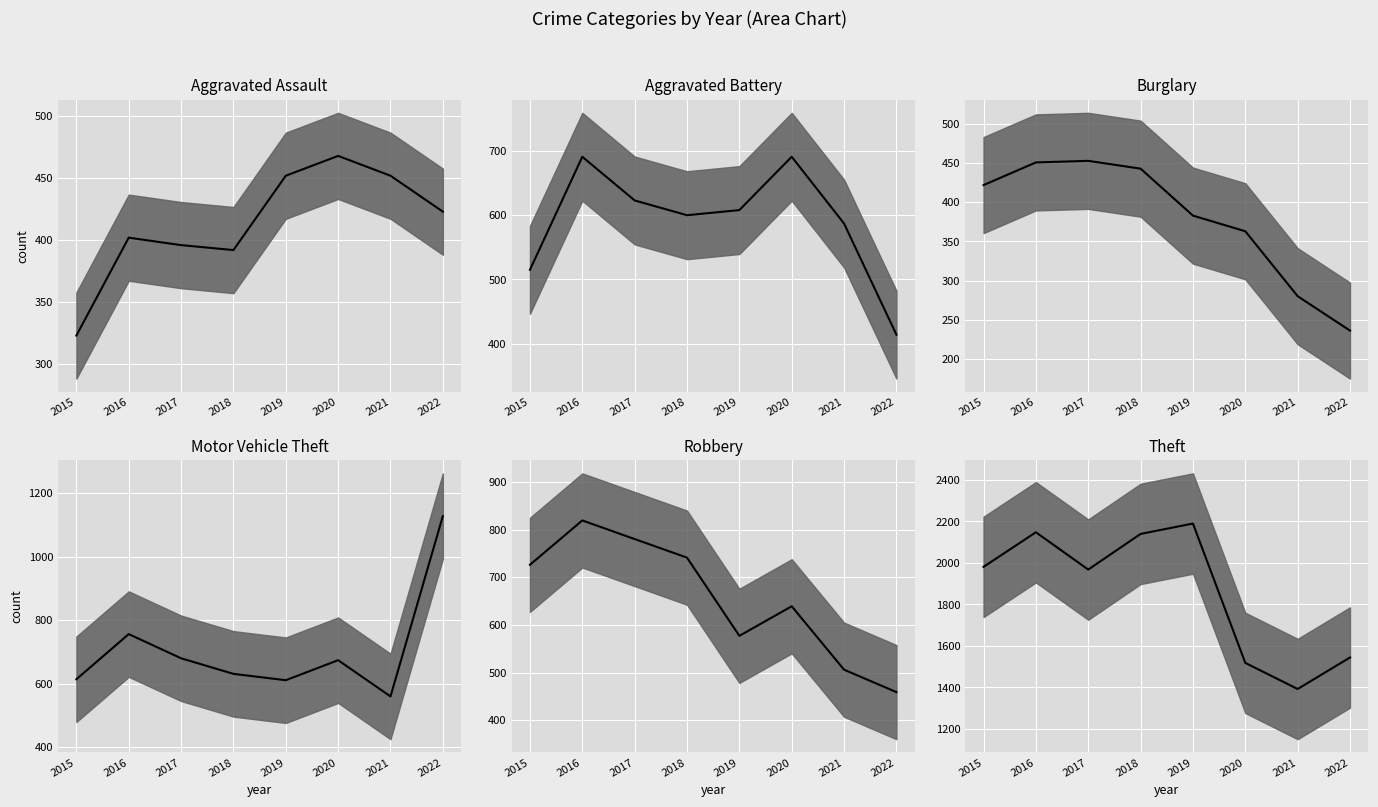

At which label is Burglary median closest to 344?

2020